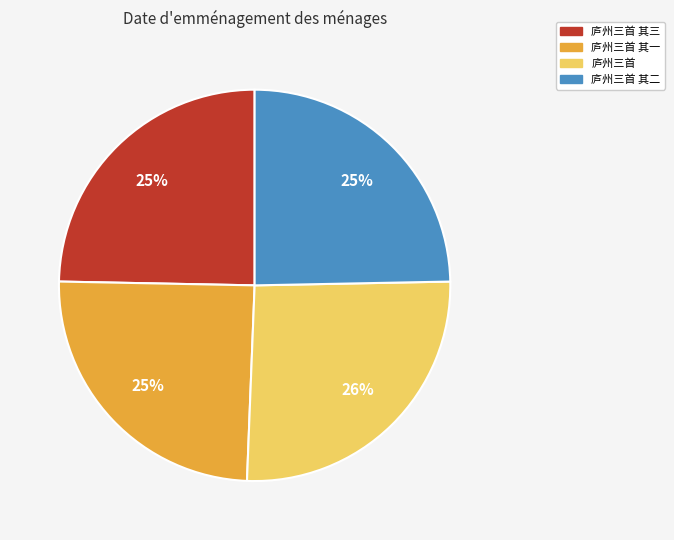

Approximately how many times larger is the value at 庐州三首 其二 compared to 庐州三首 其一?

1.0